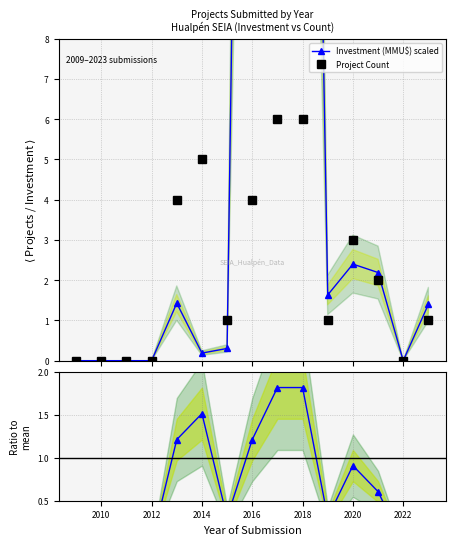

What is the maximum value for Project Count?

6